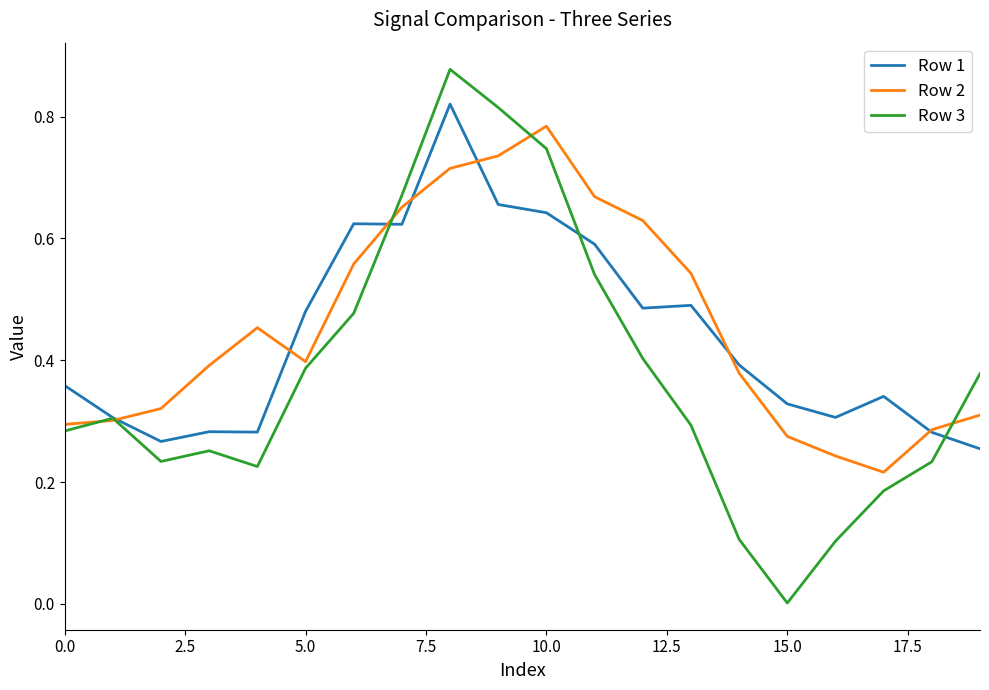

What are all the series names shown in the legend?

Row 1, Row 2, Row 3